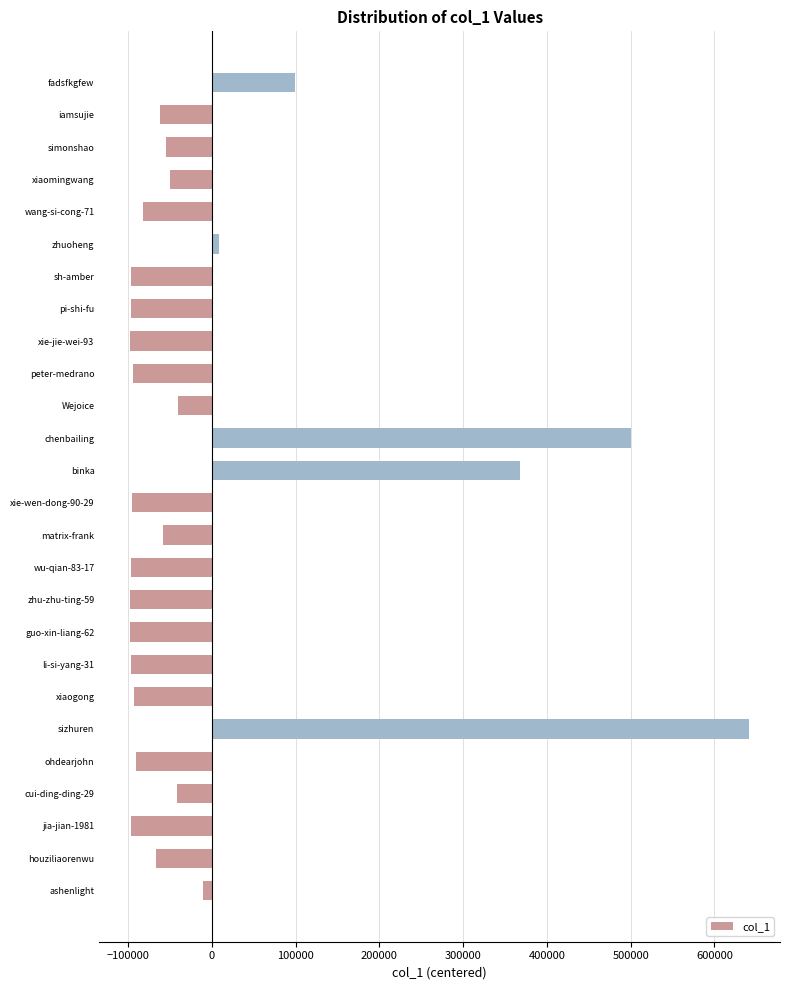

Read the value at peter-medrano.

-94372.3